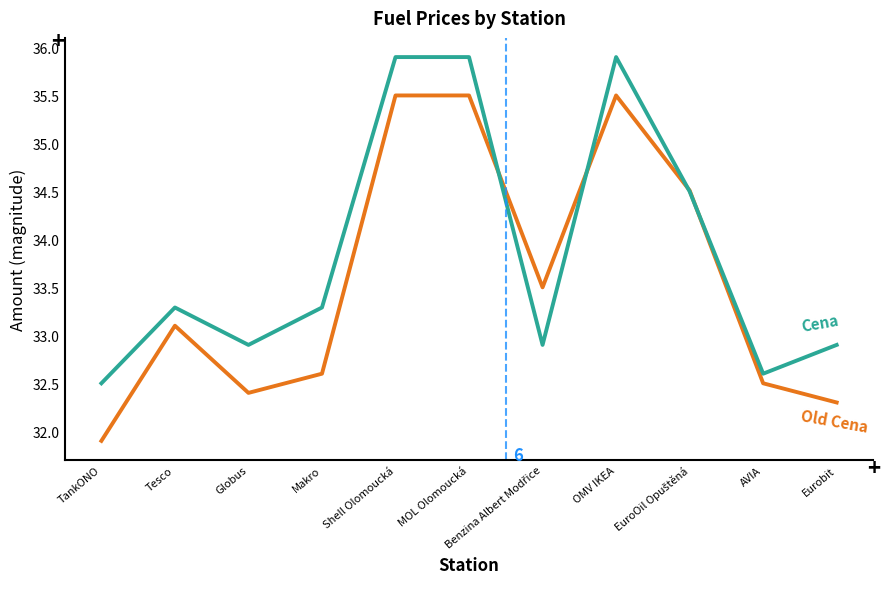

What position from the right is Shell Olomoucká?

7